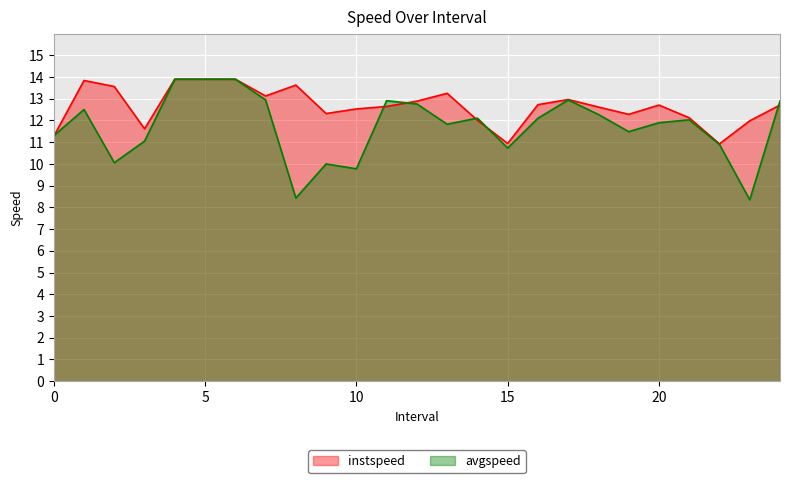

What is the sum of the avgspeed values at 8.0 and 11.0?

21.3